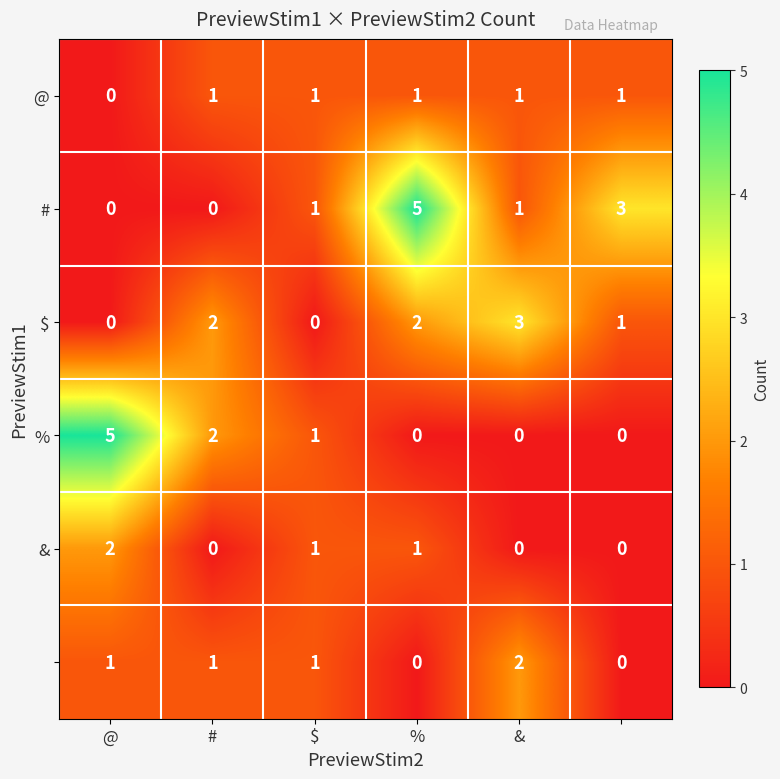

How many data points does each series have?

6